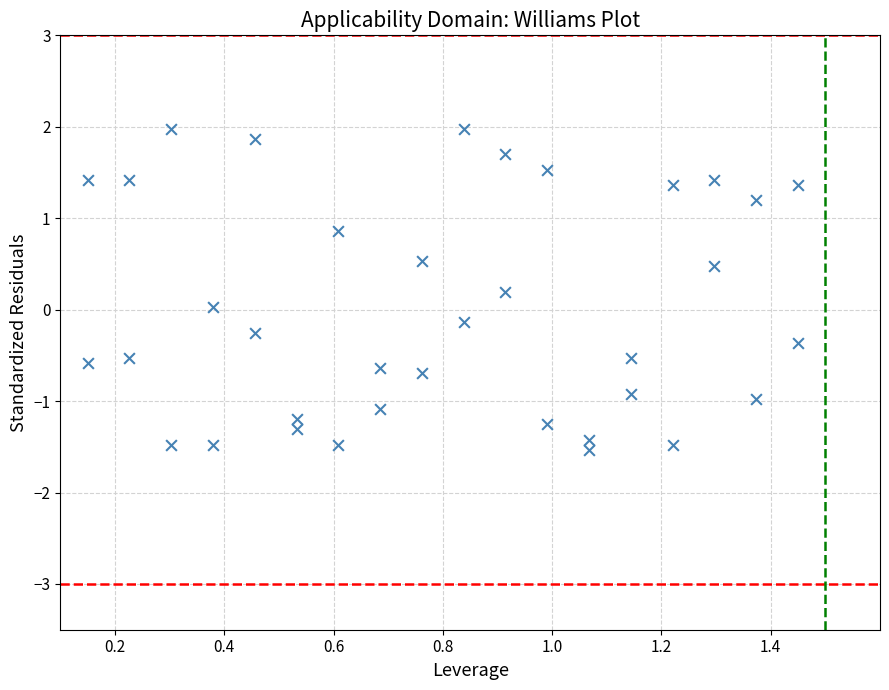

What is the range of Y values (max minus min)?

3.5